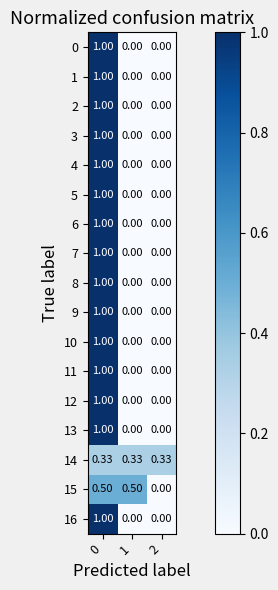

Count the number of data series in this chart.

17